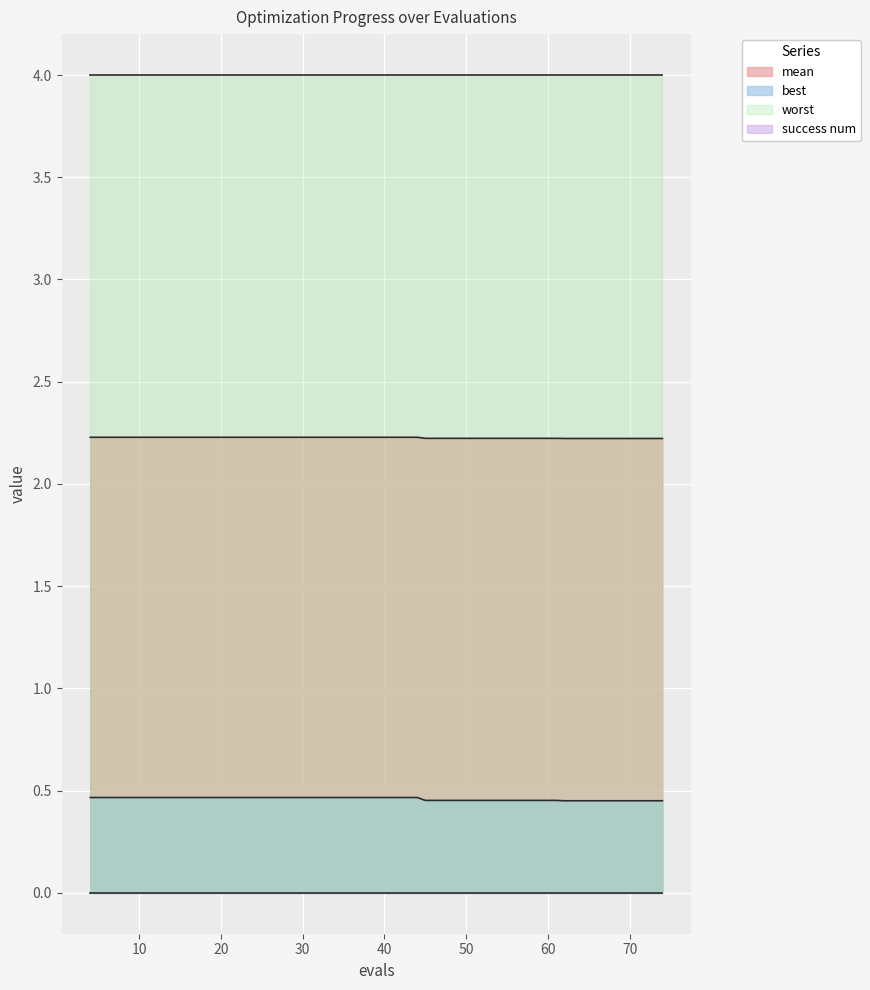

Does the chart display data point markers on the line(s)?

No